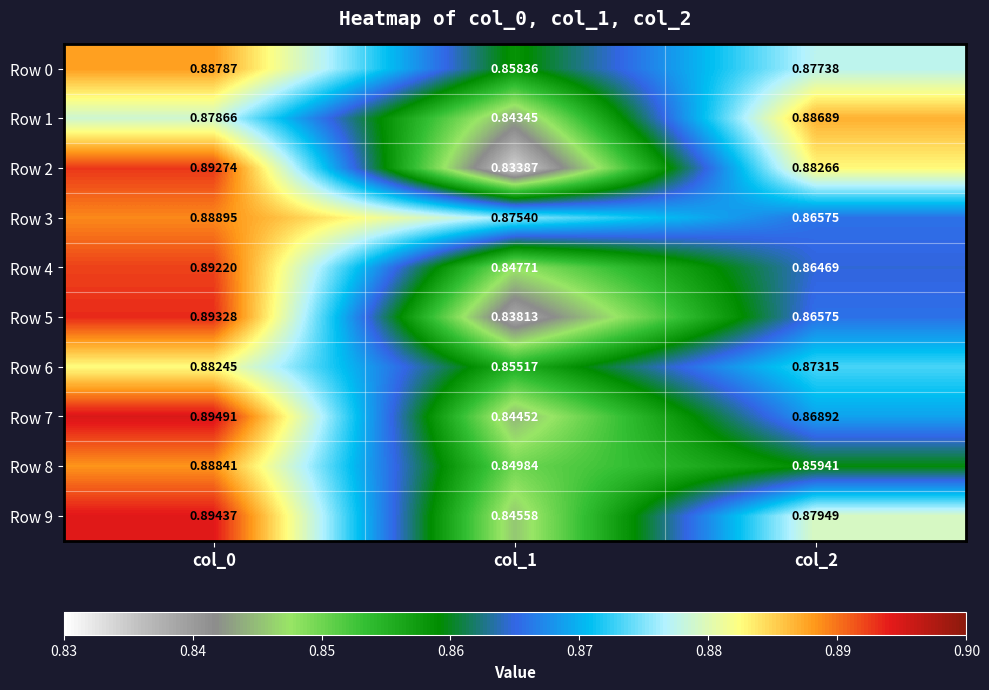

Is the value of Row 7 at col_1 greater than the value of Row 1 at col_0?

No